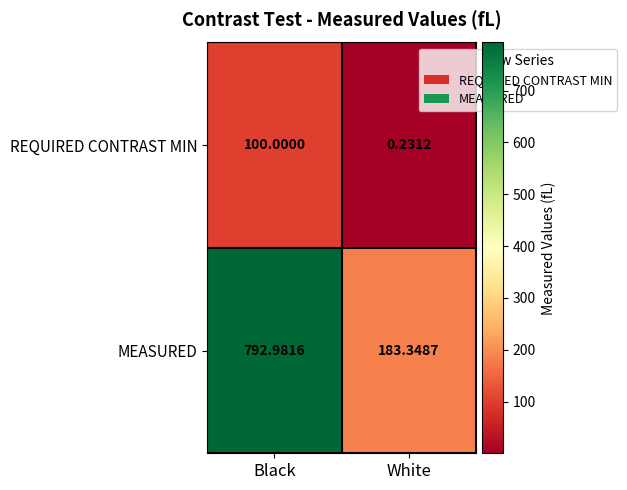

What is the total value across all series at White?

183.6